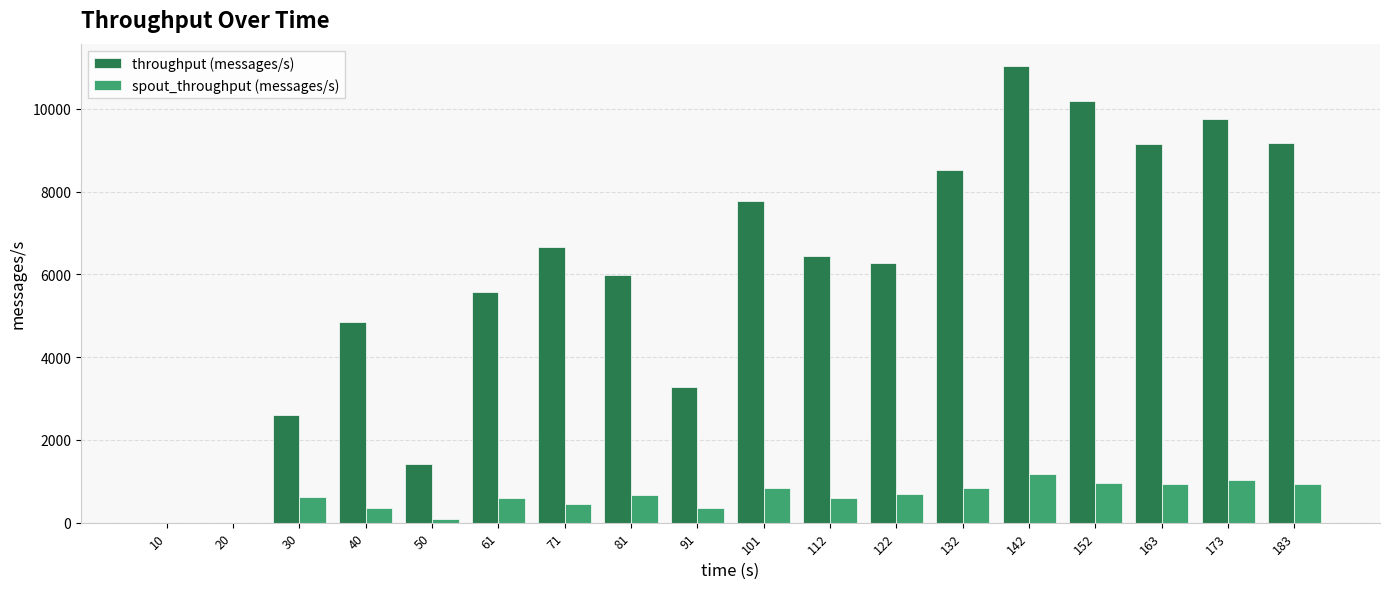

Are the bars horizontal?

No